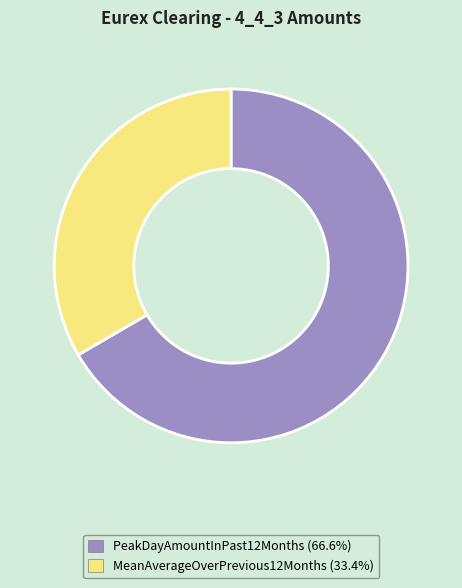

Which category has the biggest portion of the pie?

PeakDayAmountInPast12Months